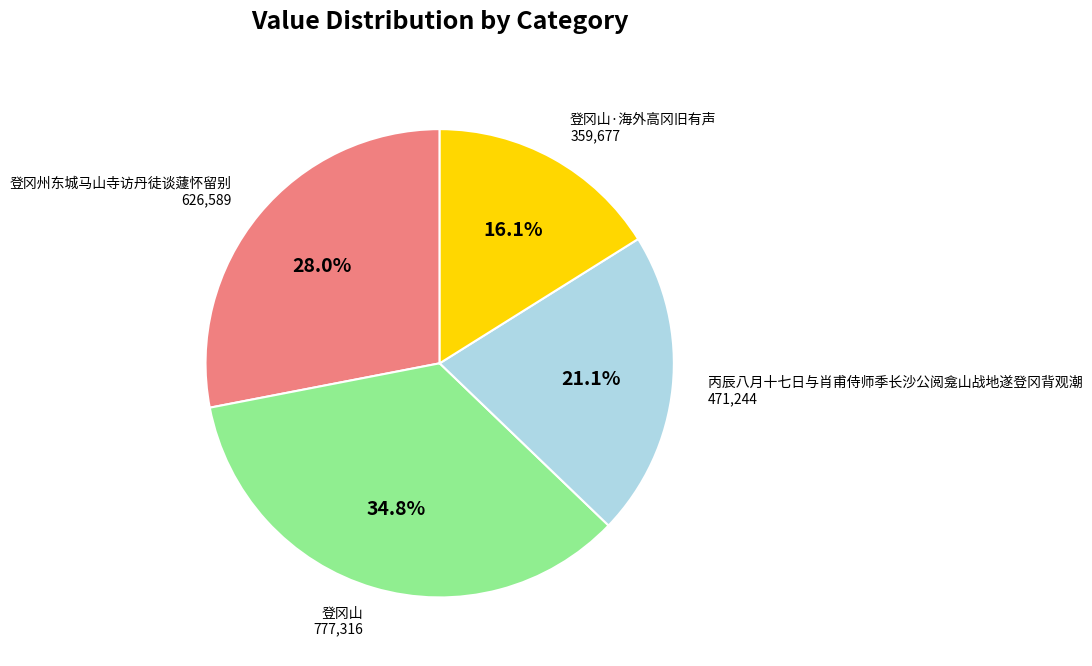

What is the ratio of the value at 丙辰八月十七日与肖甫侍师季长沙公阅龛山战地遂登冈背观潮 to the value at 登冈州东城马山寺访丹徒谈蘧怀留别?

0.8